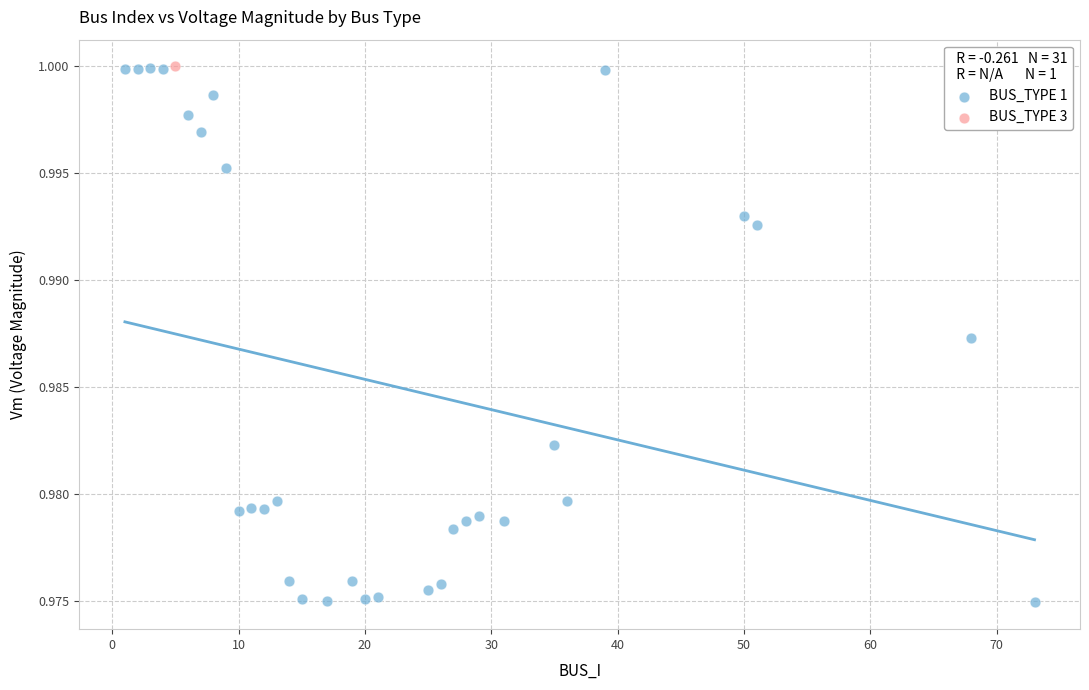

What are all the series names shown in the legend?

BUS_TYPE 1, BUS_TYPE 3